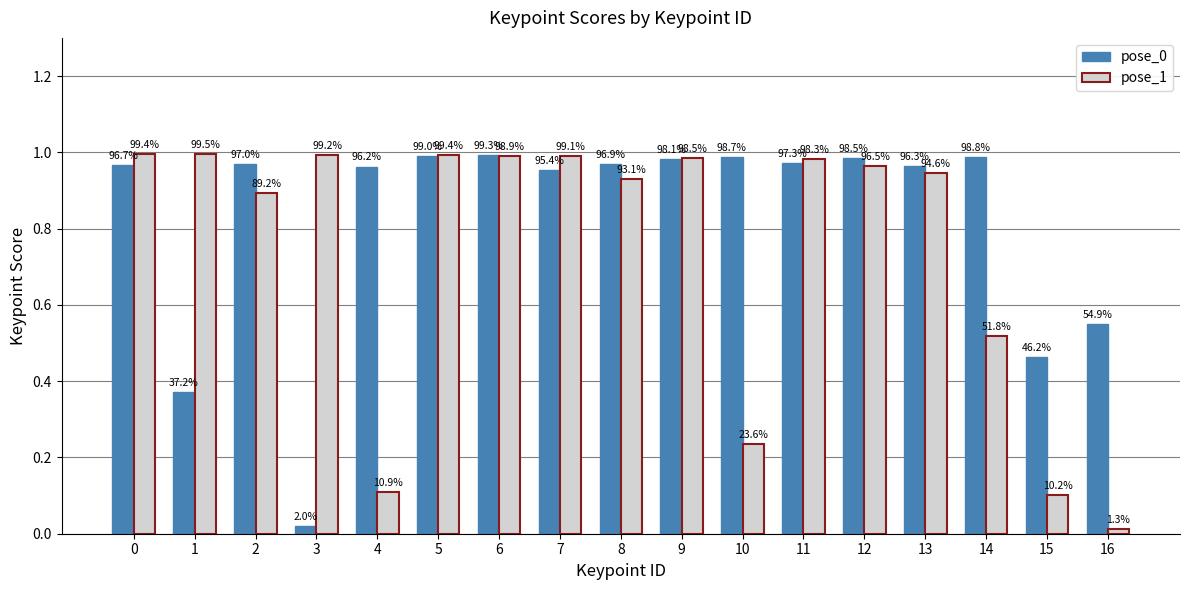

The value of pose_0 at 9 is 0.4. True or false?

False